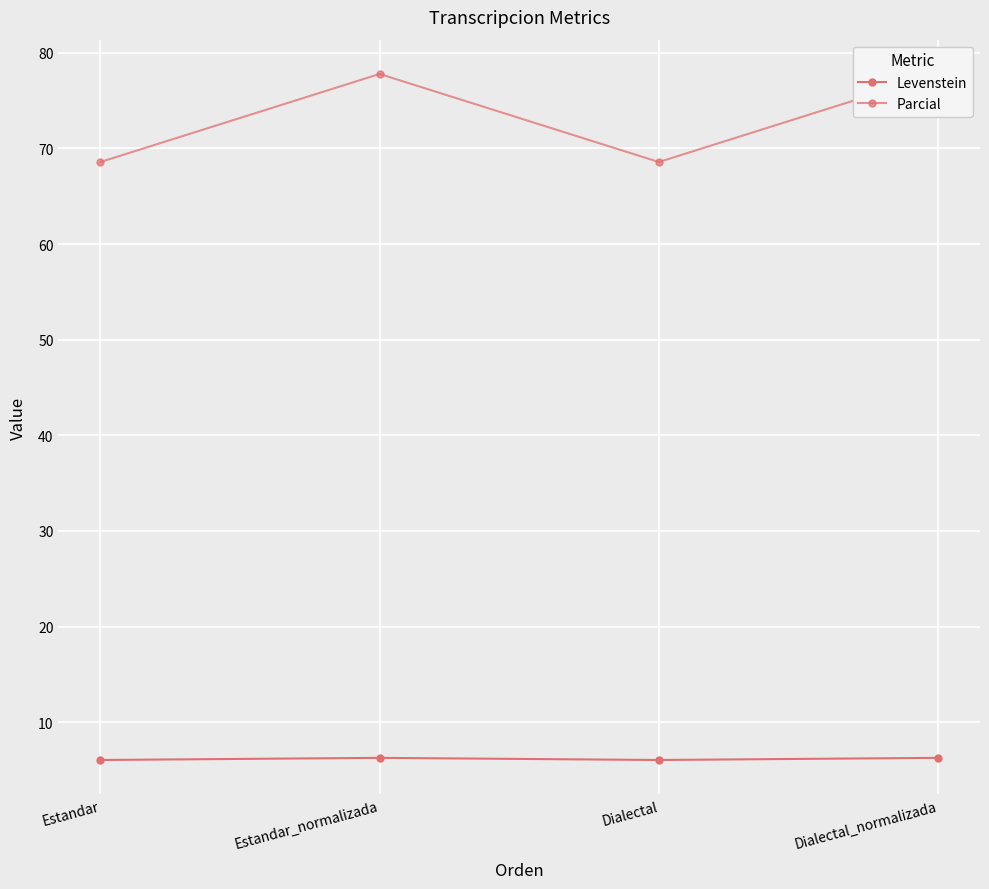

True or false: Parcial and Levenstein intersect in this chart.

False